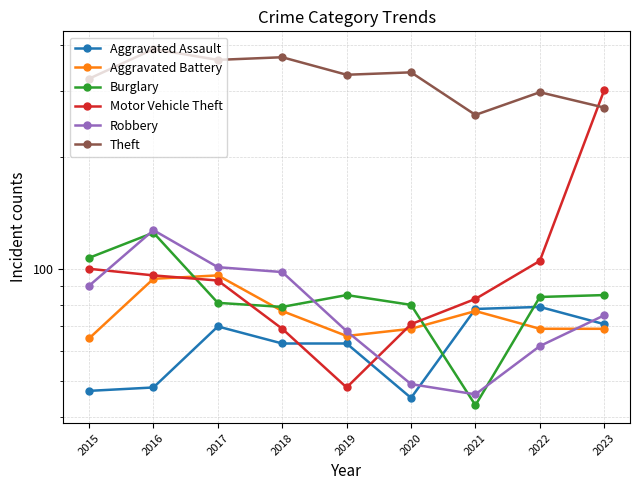

Does the chart have visible grid lines?

Yes